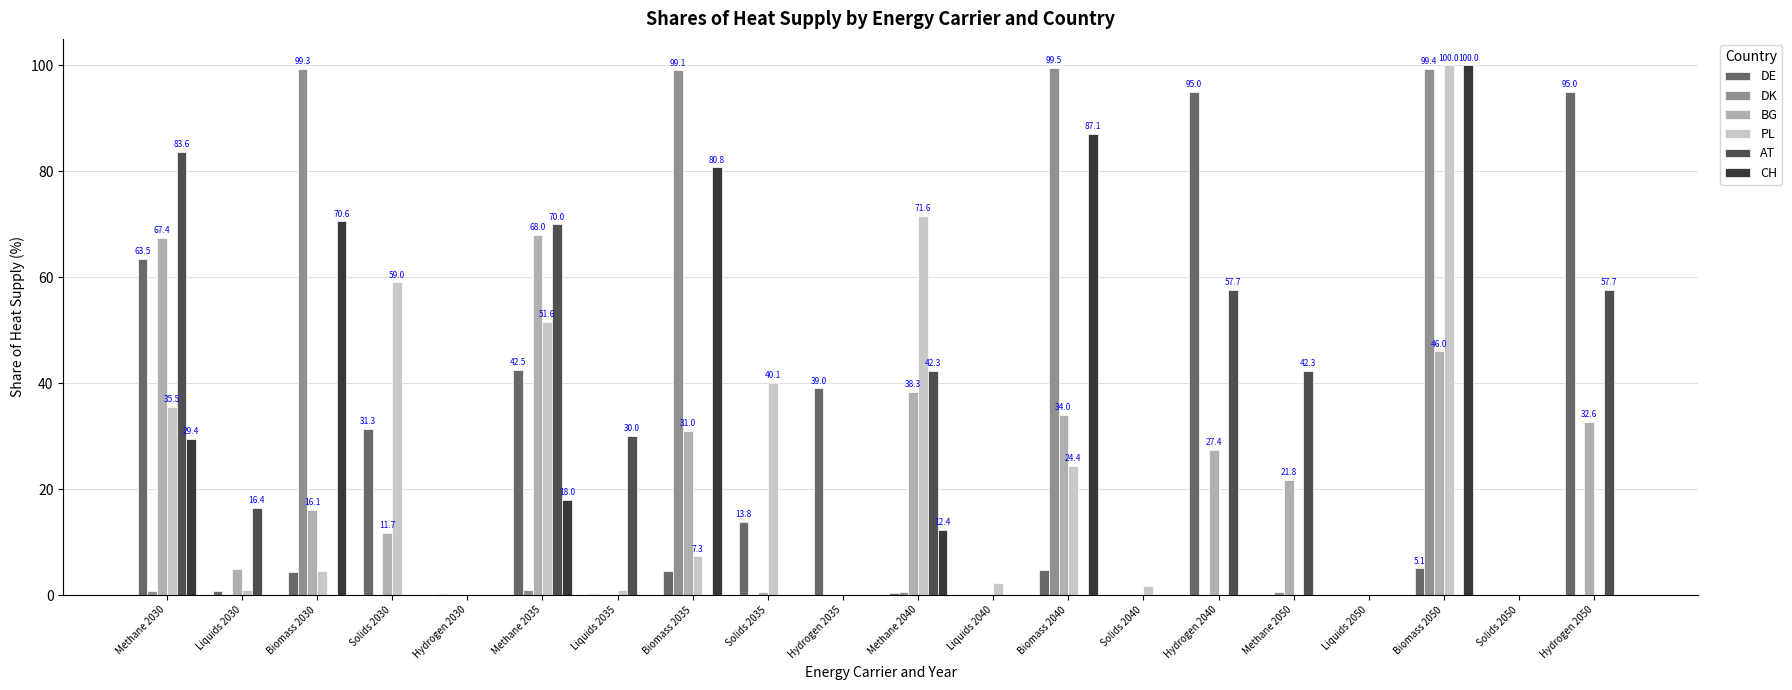

What is the difference between the BG values at Liquids 2050 and Biomass 2050?

46.0